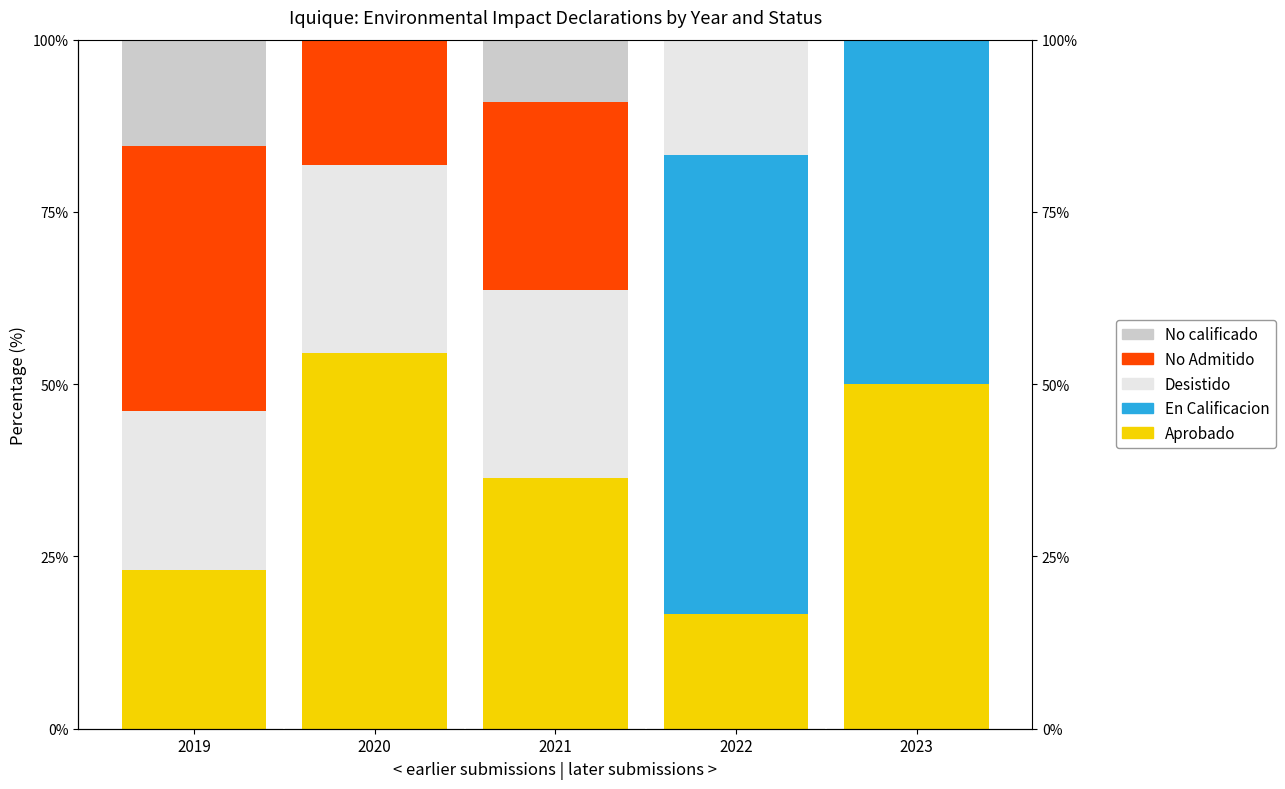

Reading left to right, extract all data points from this chart.

Aprobado: 23.1	54.5	36.4	16.7	50.0
En Calificacion: 0.0	0.0	0.0	66.7	50.0
Desistido: 23.1	27.3	27.3	16.7	0.0
No Admitido: 38.5	18.2	27.3	0.0	0.0
No calificado: 15.4	0.0	9.1	0.0	0.0